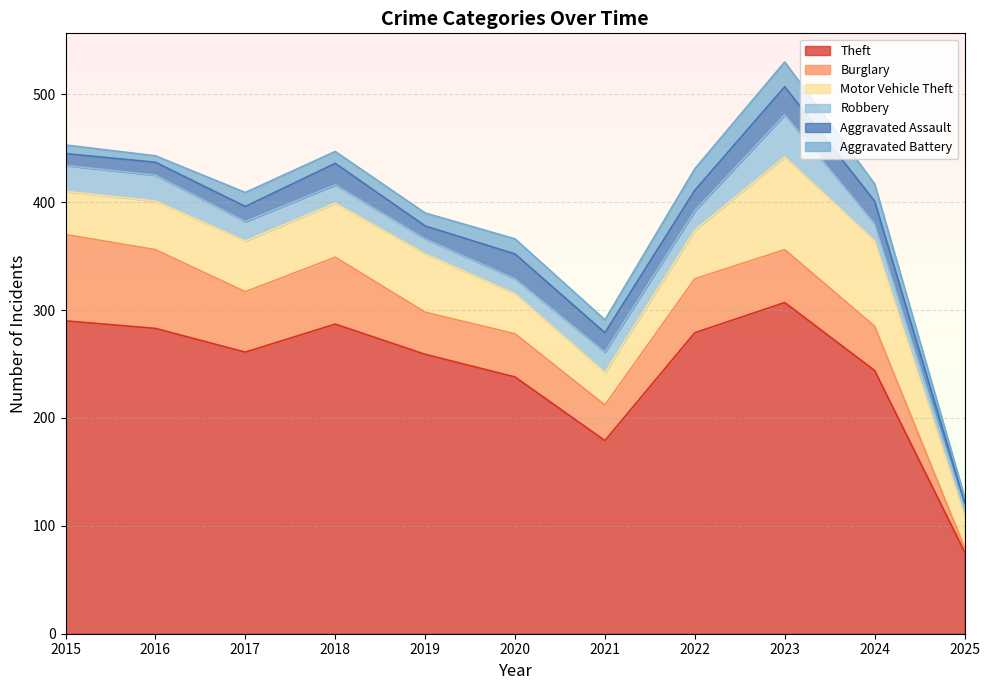

True or false: Burglary has a value of 74 at 2022.

False